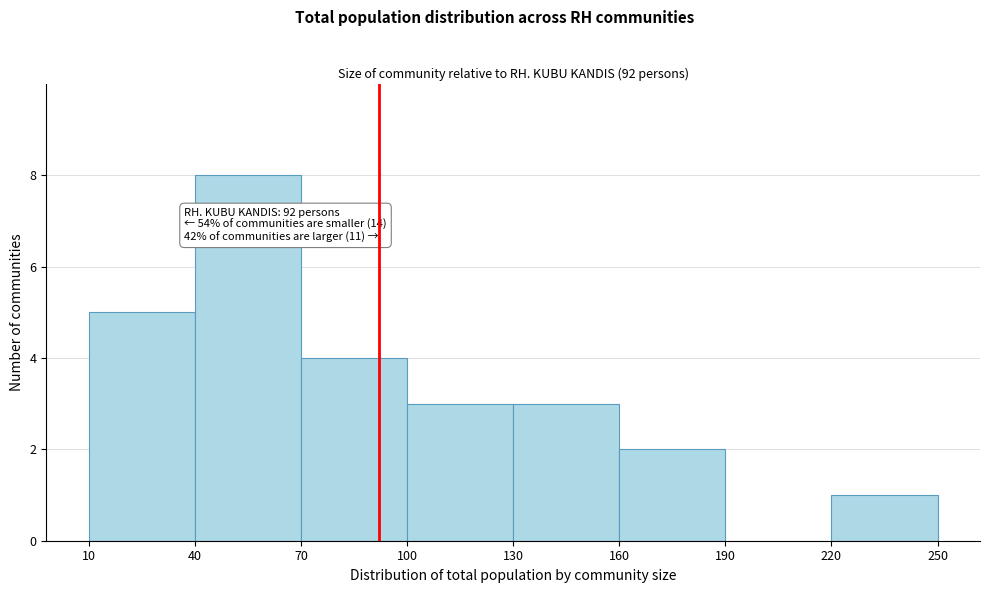

Which range on the x-axis has the tallest bar?

40 to 70